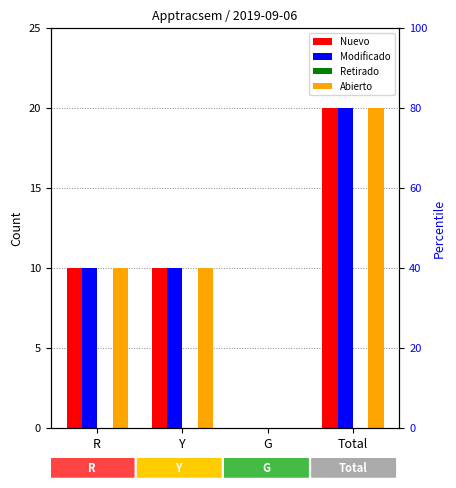

Reading left to right, list all the values displayed in this chart.

Nuevo: R=10	Y=10	G=0	Total=20
Modificado: R=10	Y=10	G=0	Total=20
Retirado: R=0	Y=0	G=0	Total=0
Abierto: R=10	Y=10	G=0	Total=20